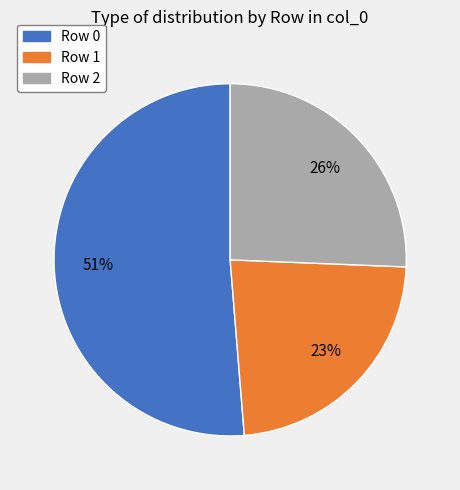

How many segments does this pie chart have?

3